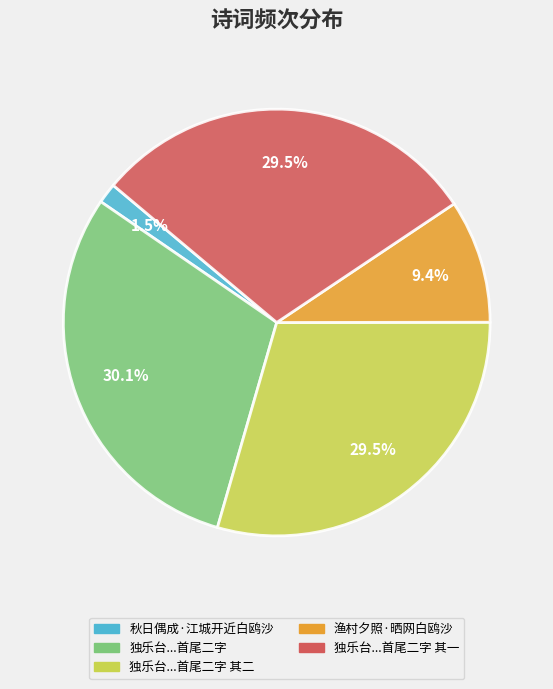

Count the number of slices in the pie.

5